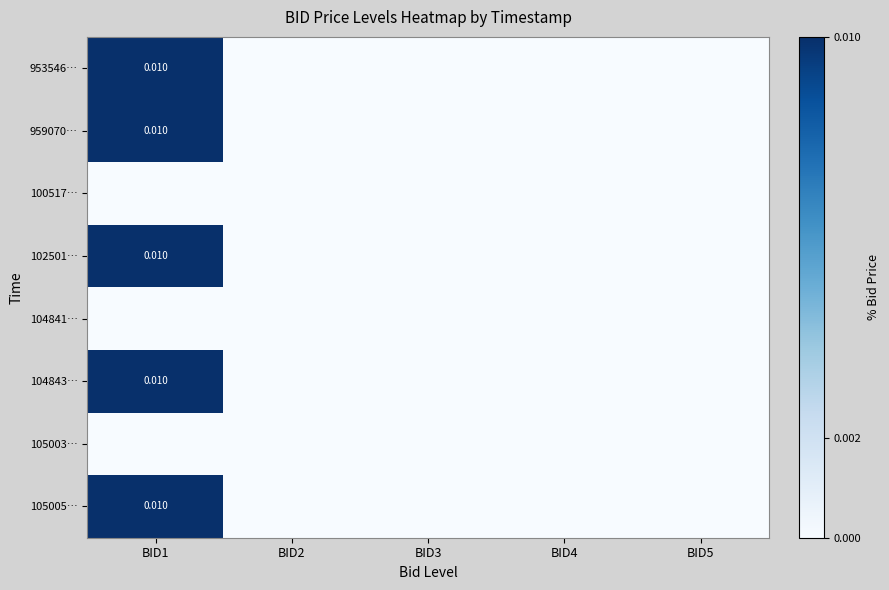

Count the number of data series in this chart.

8